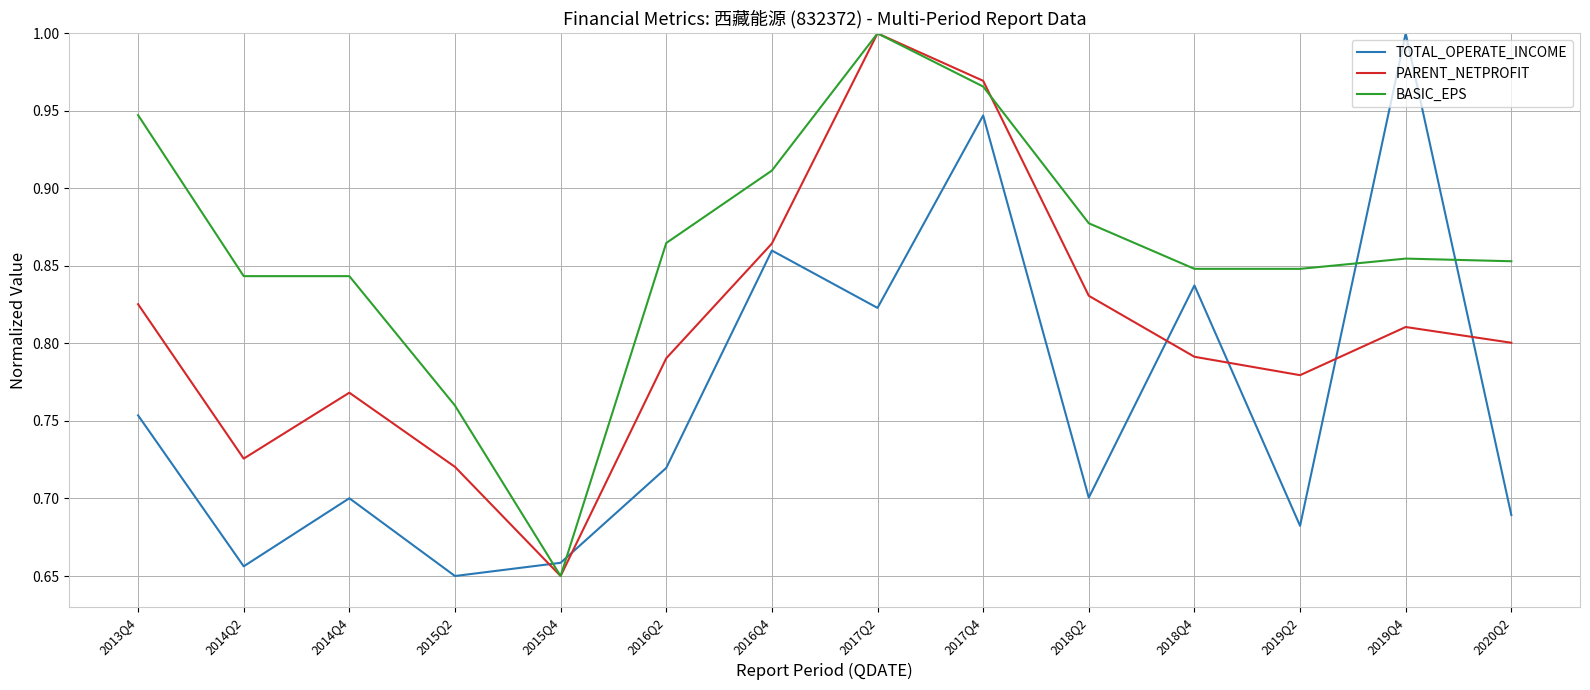

At which label does PARENT_NETPROFIT reach its minimum?

2015Q4